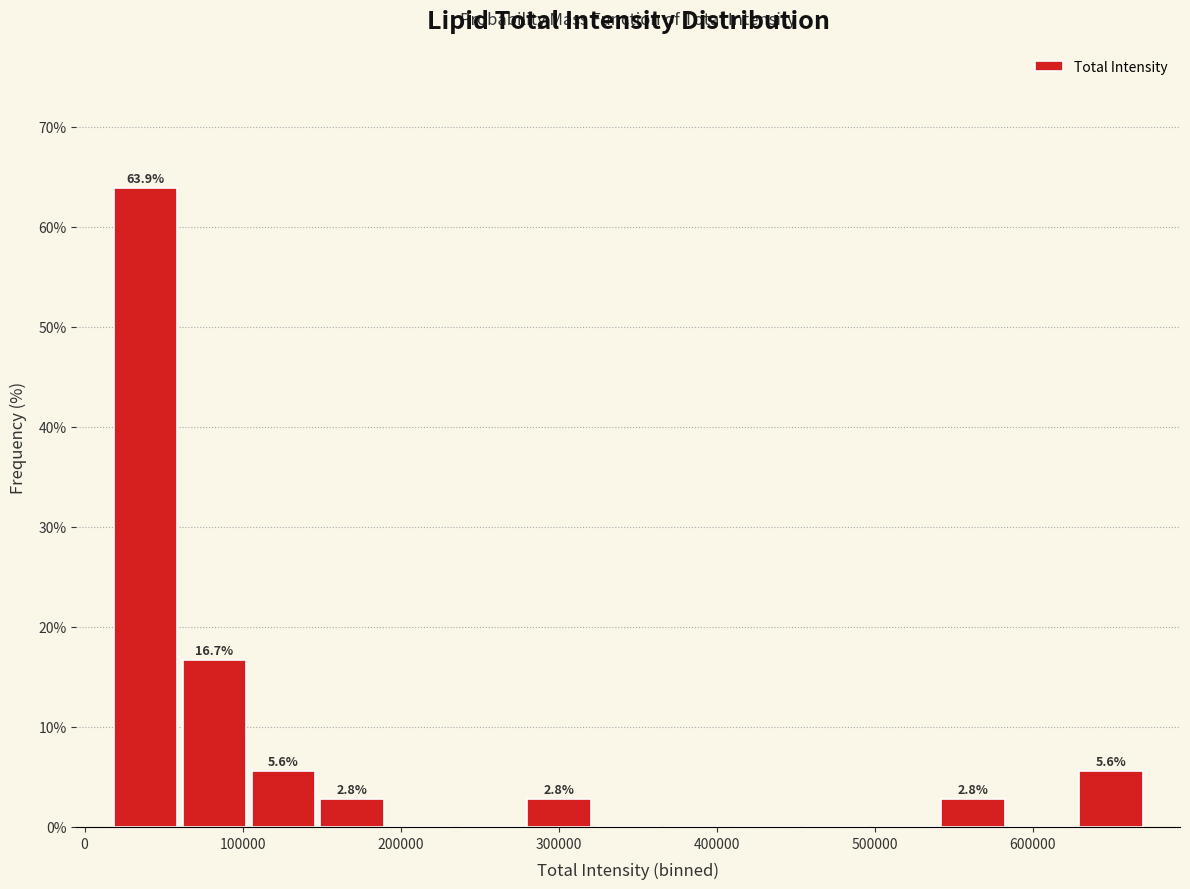

Over which range of the x-axis is the bar tallest?

20000 to 60000